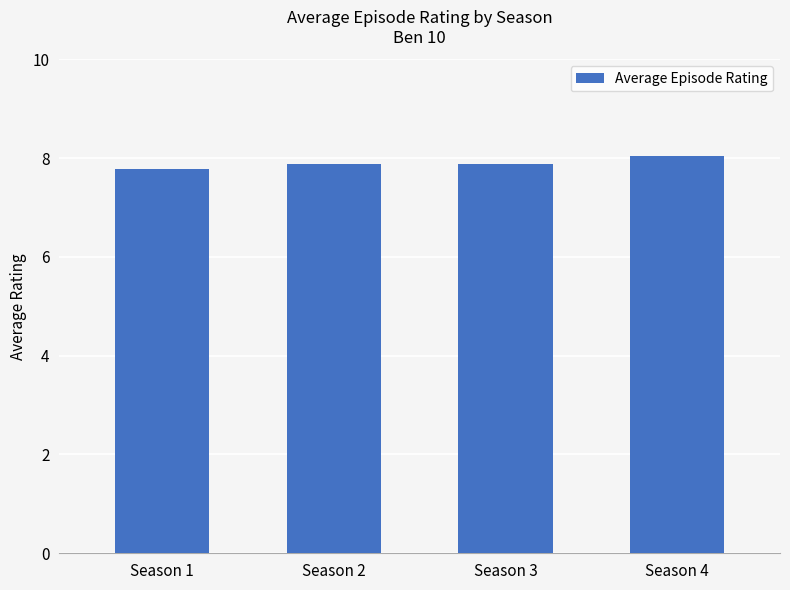

What is the minimum value shown in the chart?

7.8